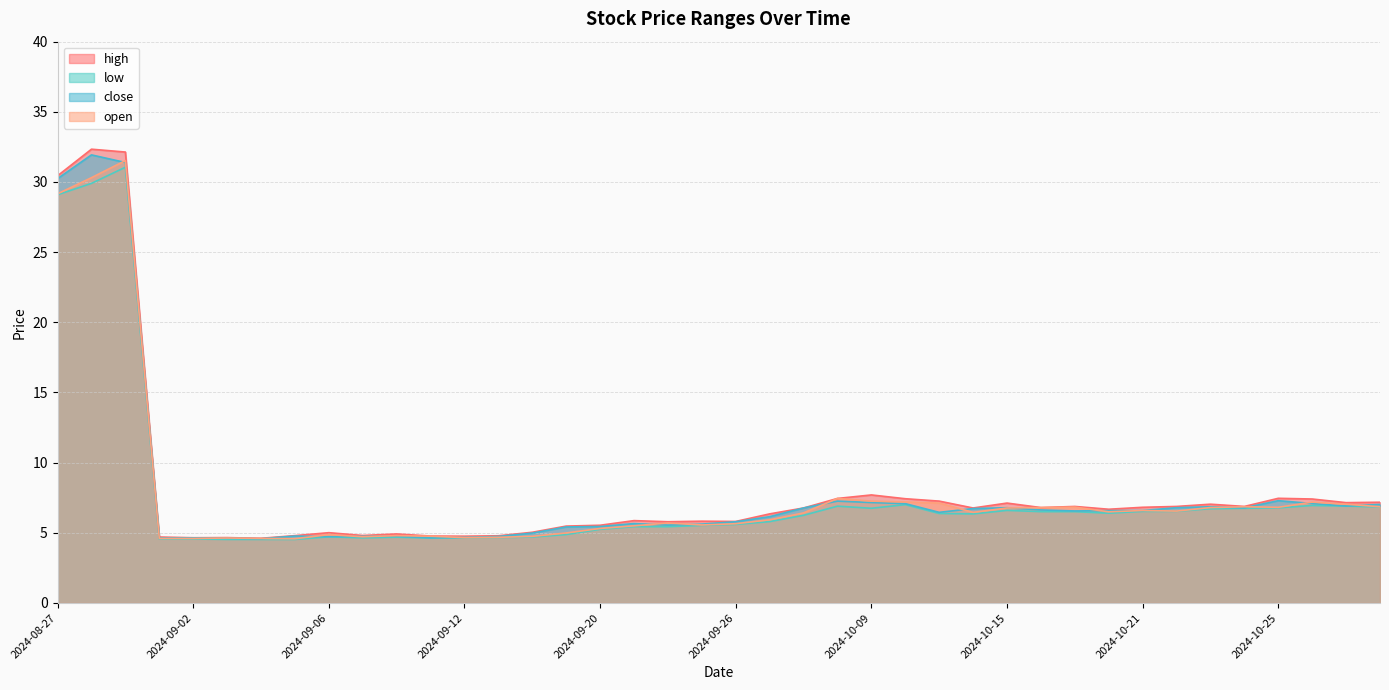

True or false: high has a value of 5.5 at 2024-09-19.

True